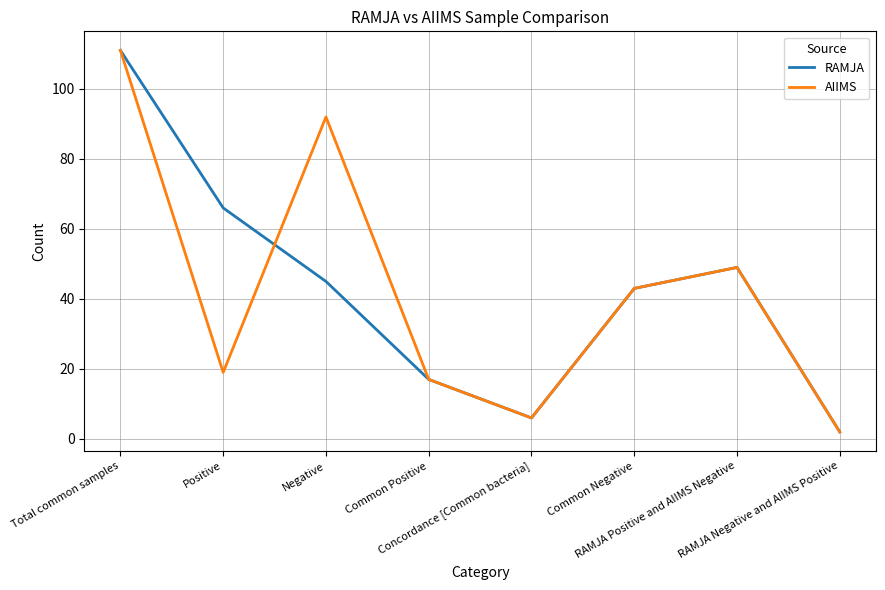

What is the highest value of the RAMJA series?

111